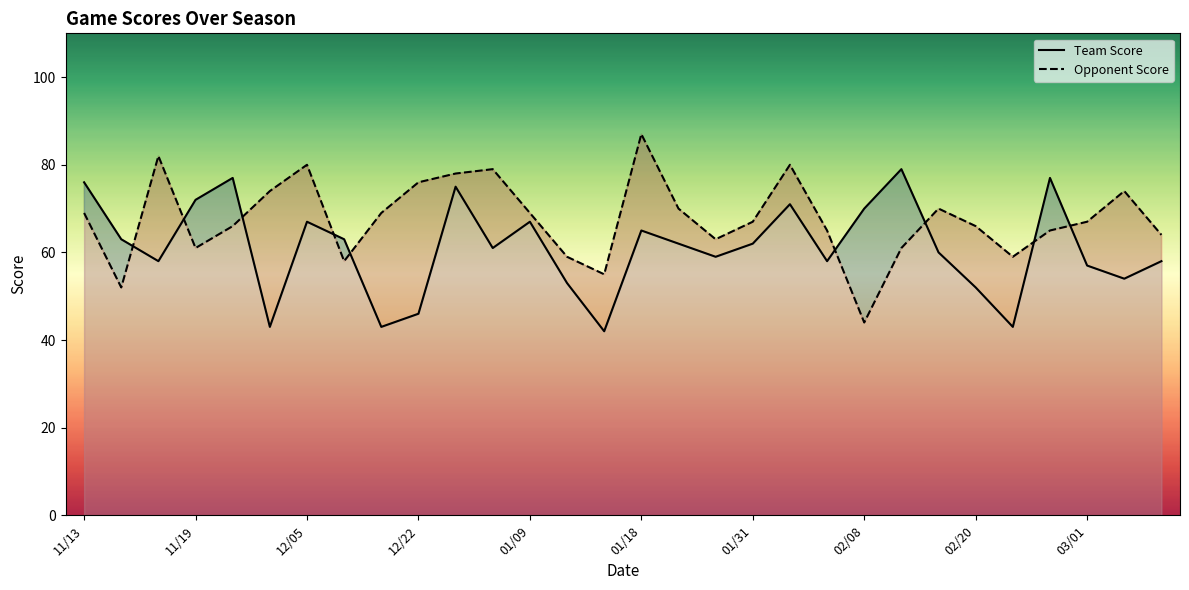

What position from the right is 03/01?

3